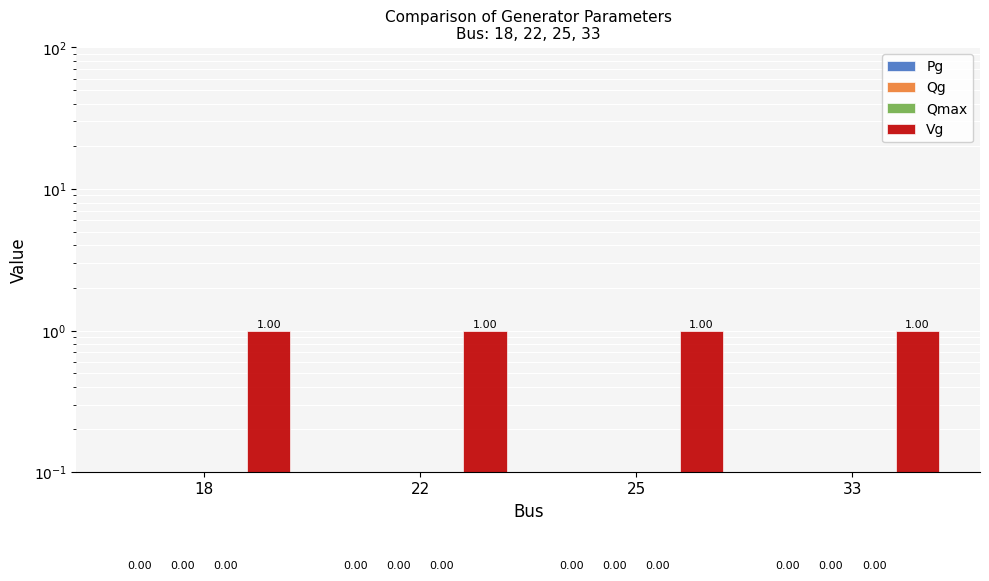

Which label corresponds to the largest value in the chart?

18